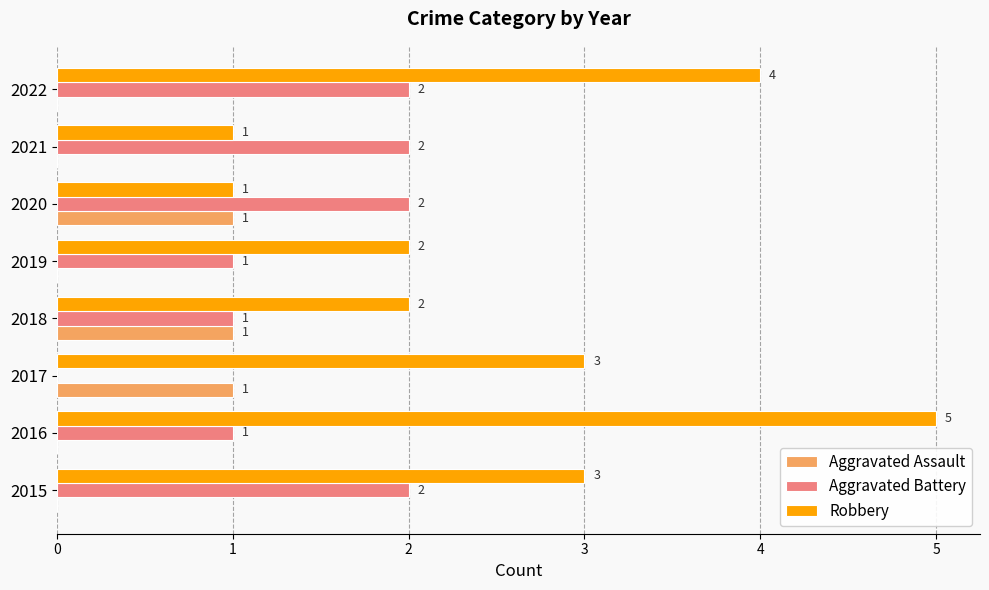

Which series has the largest total across all categories?

Robbery